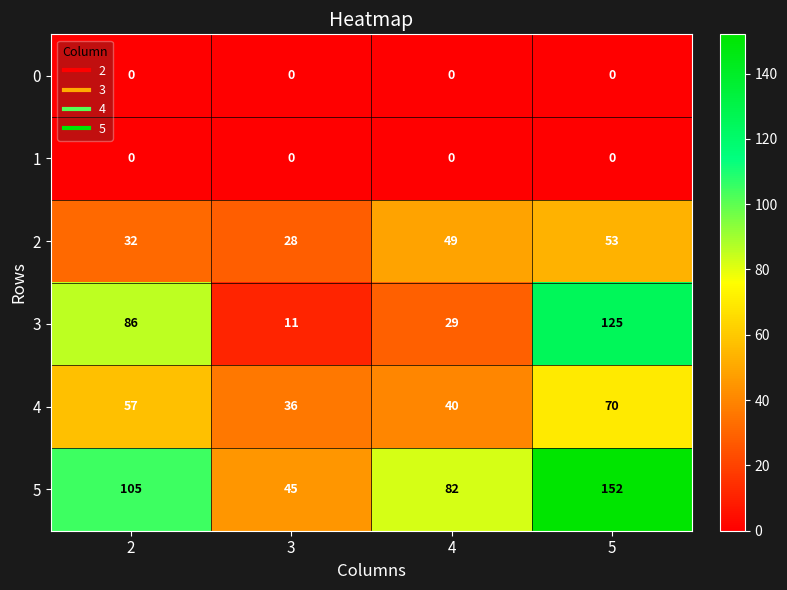

What is the highest value of the 4 series?

70